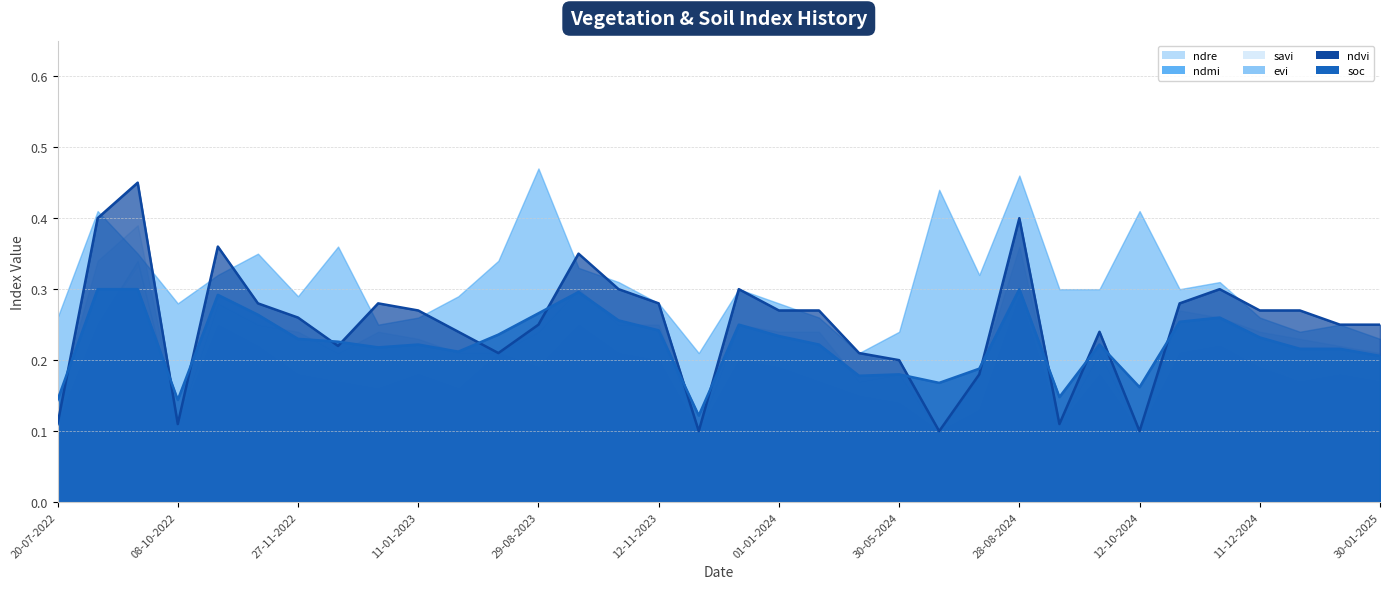

At how many categories does at least one series exceed 0?

34